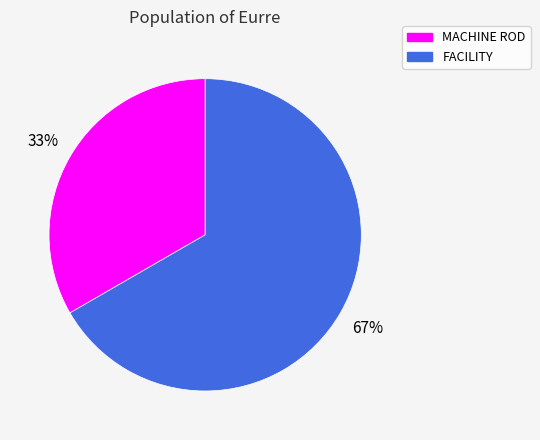

Is it true that MACHINE ROD is 42% of the pie?

False